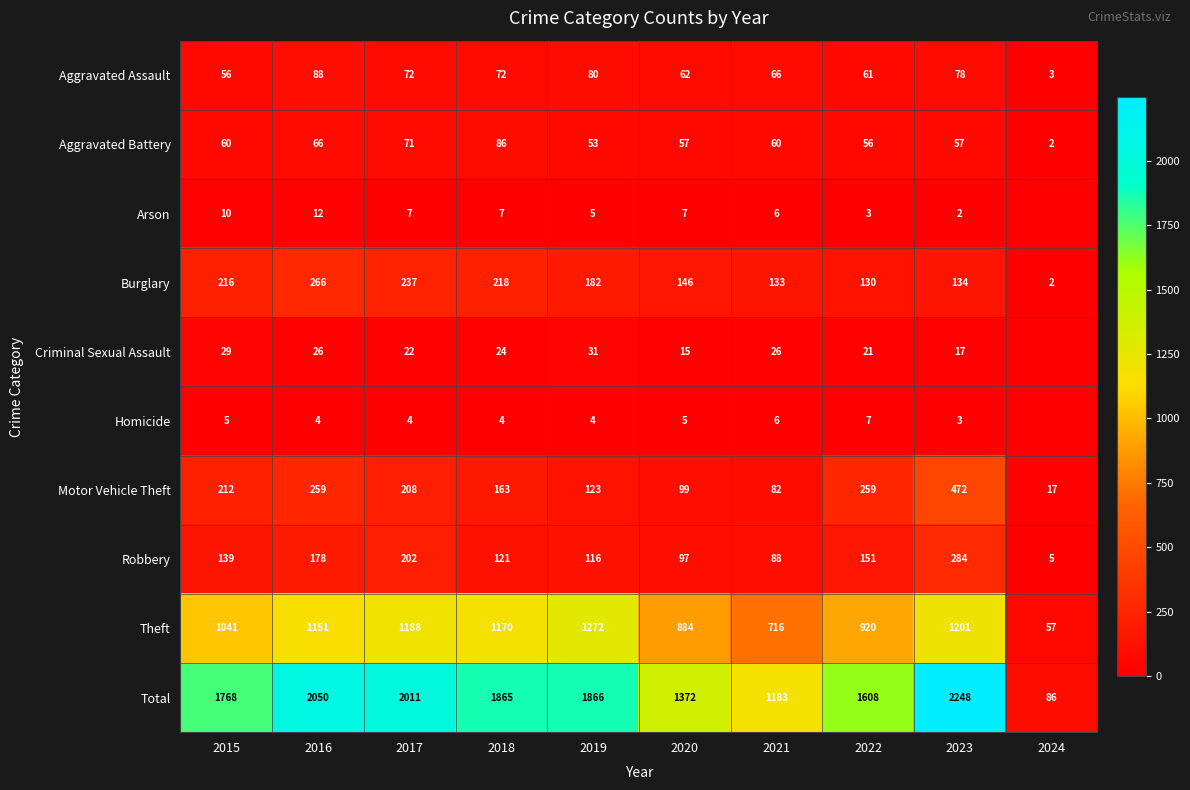

What is the spread (max minus min) of values at 2015?

1763